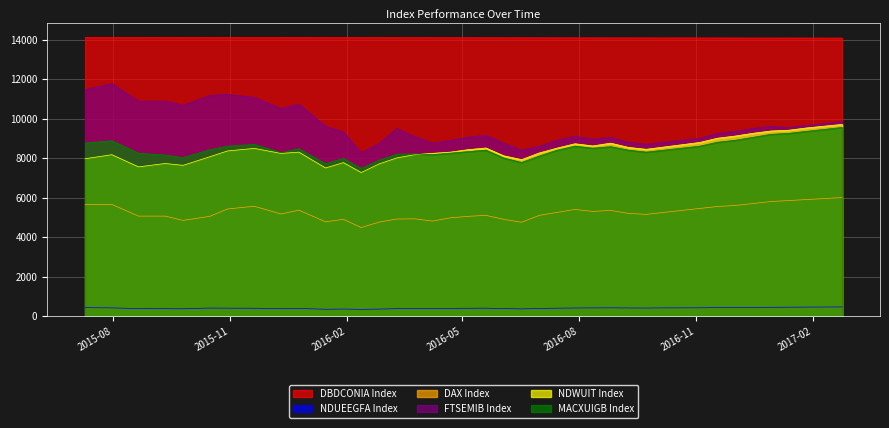

Between 2016-07-29 and 2016-04-22, which is larger?

2016-04-22